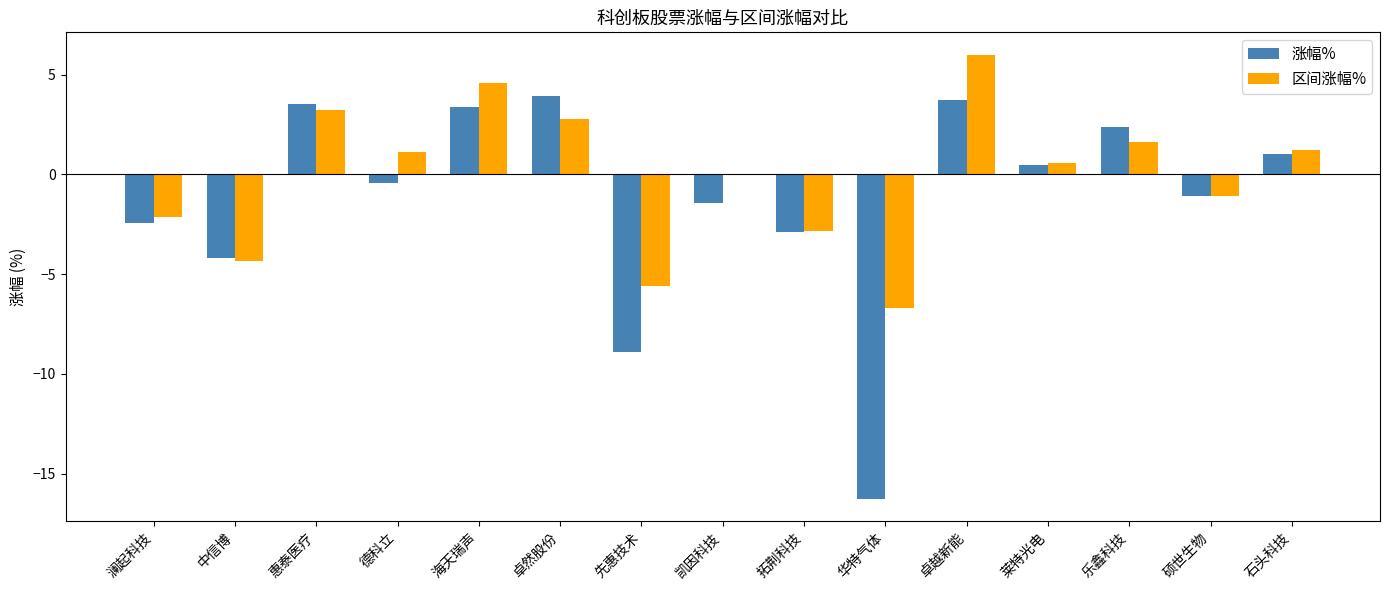

True or false: 涨幅% has a value of -2.9 at 拓荆科技.

True